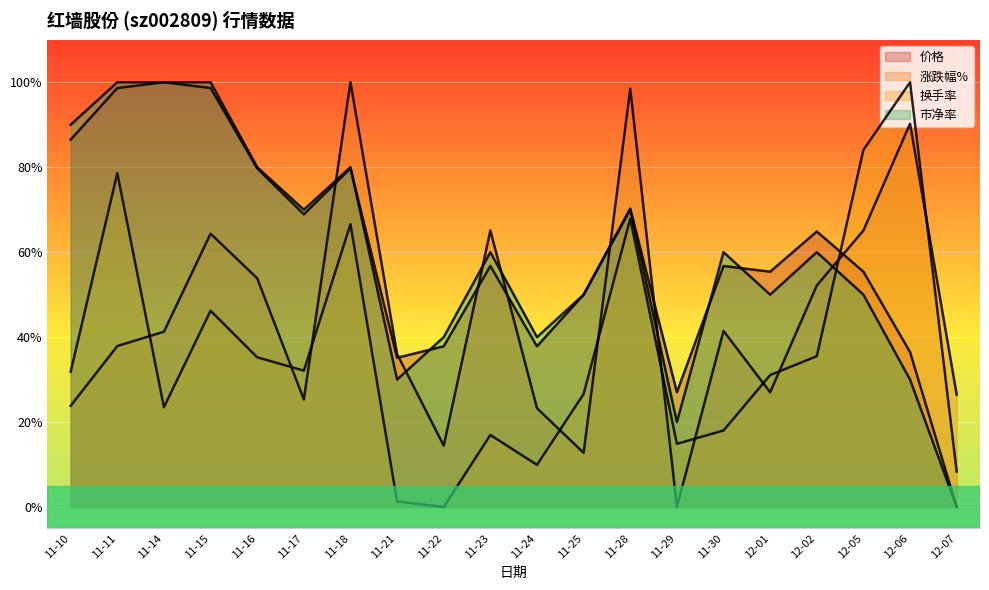

Which series has the largest total across all categories?

价格